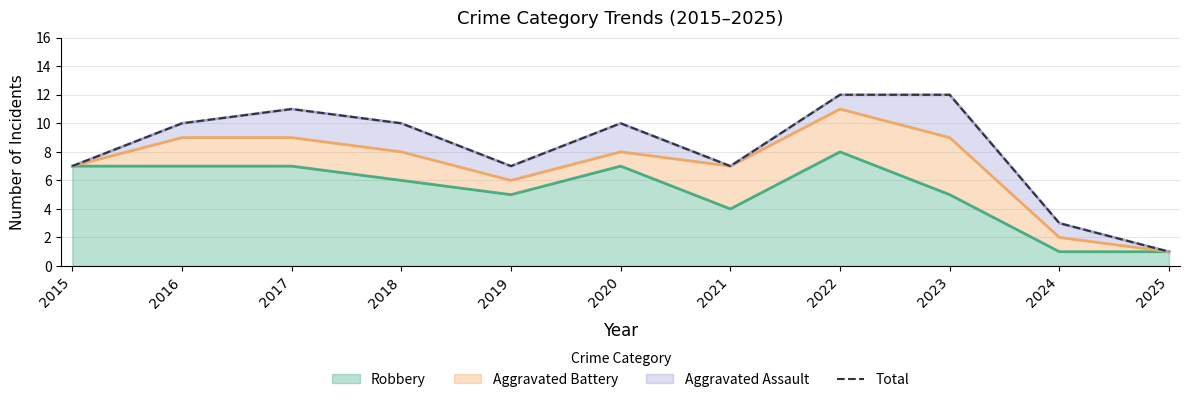

At which label does Robbery reach its peak?

2022